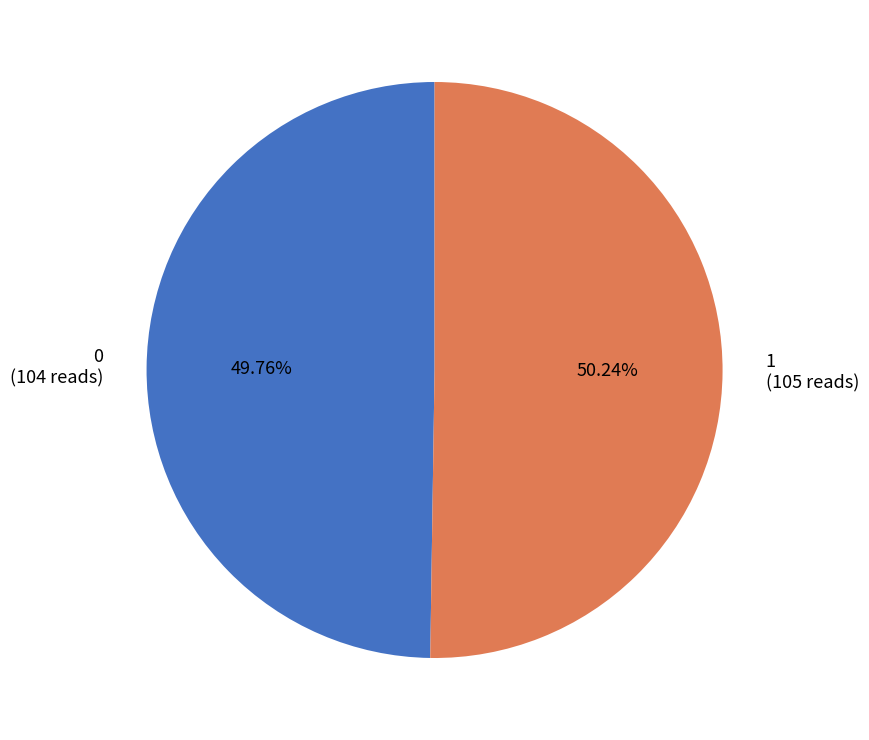

Is it true that 1 is 50% of the pie?

True